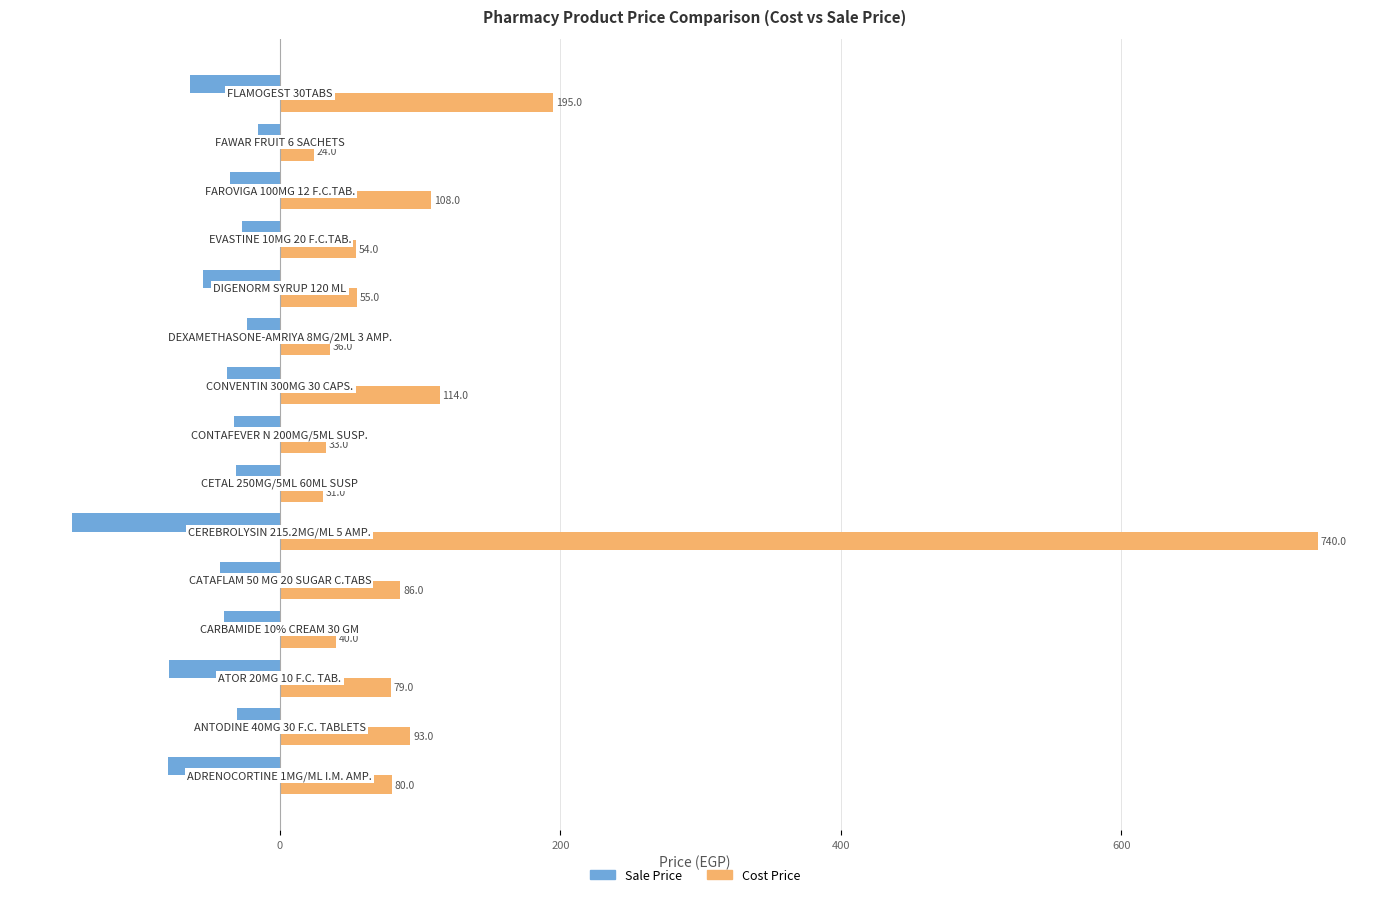

What is the average value of the Cost Price series?

117.9